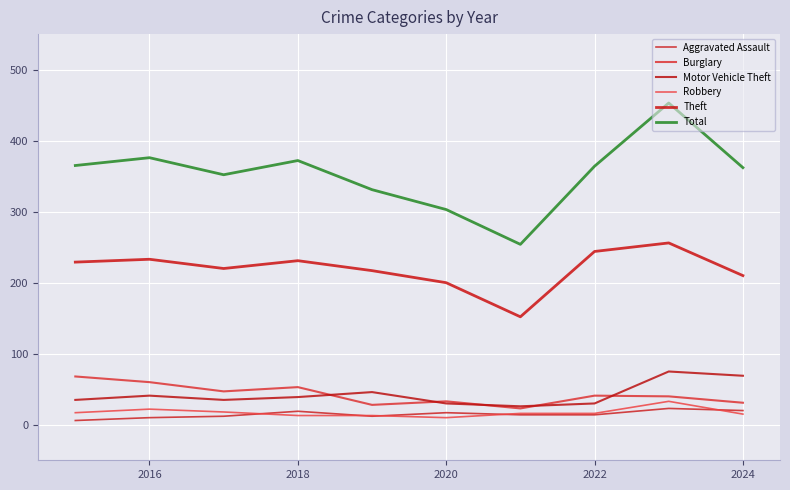

What is the smallest value displayed?

6